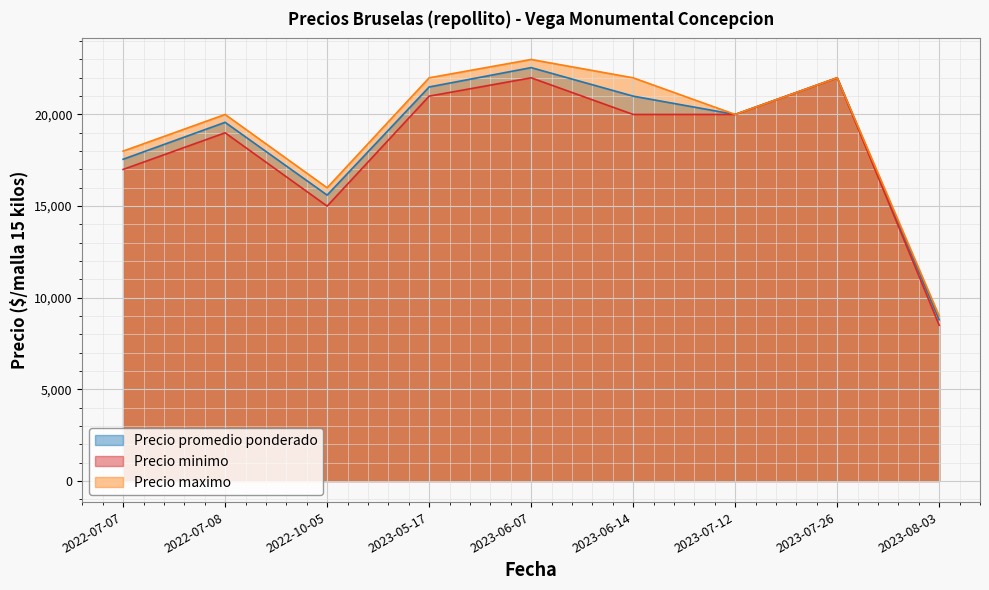

Which series has the widest spread of values?

Precio maximo